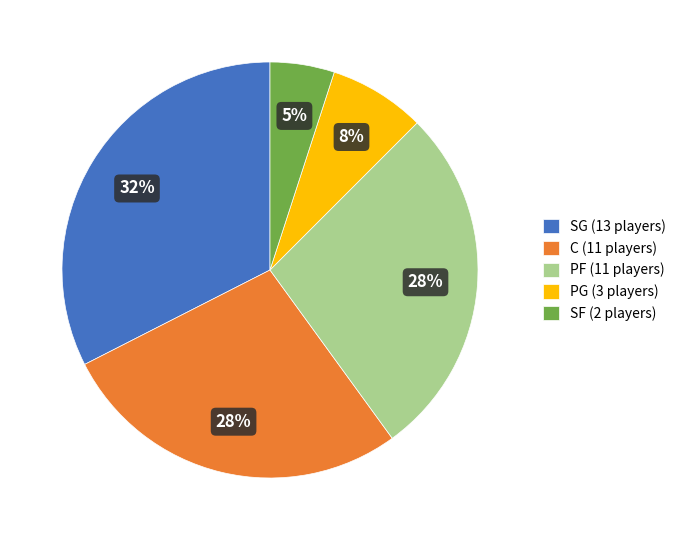

Does any single category account for the majority?

No